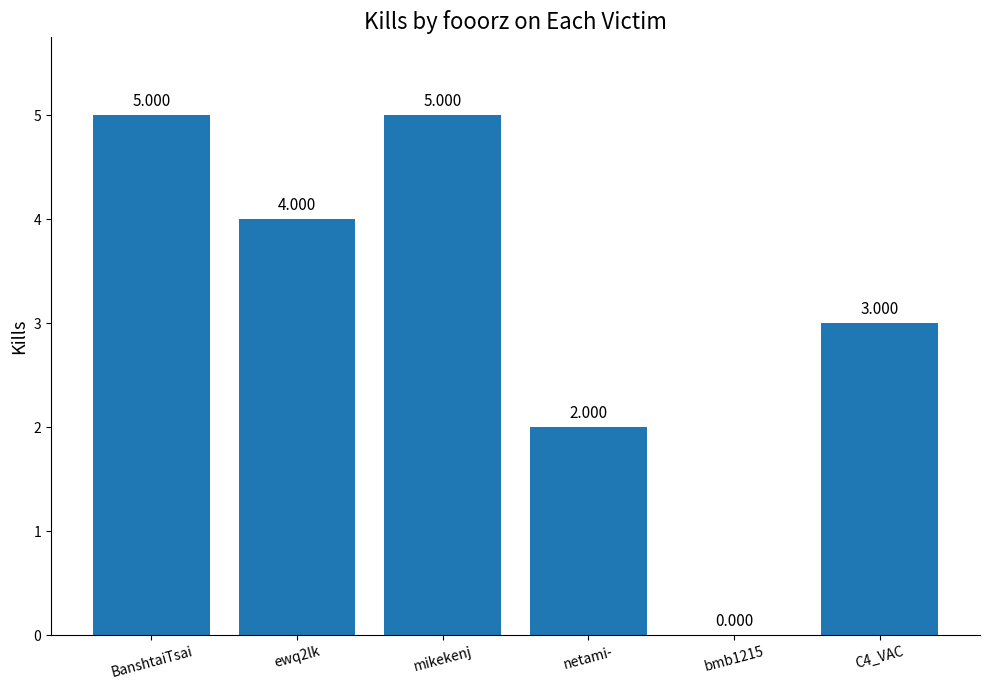

Does the chart contain stacked bars?

No